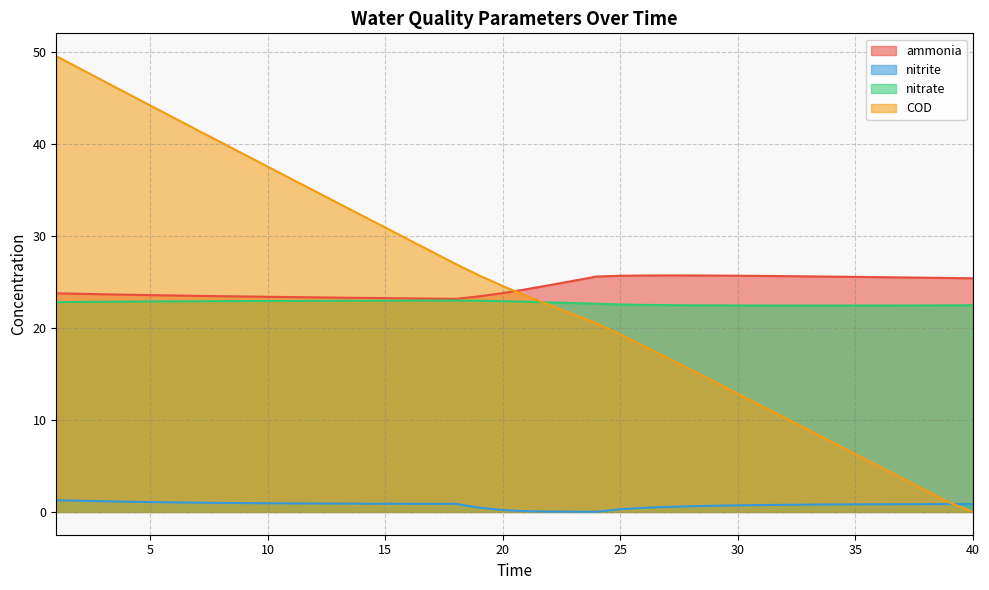

Rank the categories by COD value from lowest to highest.

40, 39, 38, 37, 36, 35, 34, 33, 32, 31, 30, 29, 28, 27, 26, 25, 24, 23, 22, 21, 20, 19, 18, 17, 16, 15, 14, 13, 12, 11, 10, 9, 8, 7, 6, 5, 4, 3, 2, 1